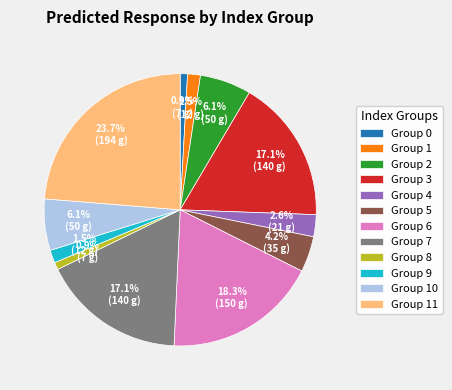

Which has a higher value, Group 9 or Group 2?

Group 2